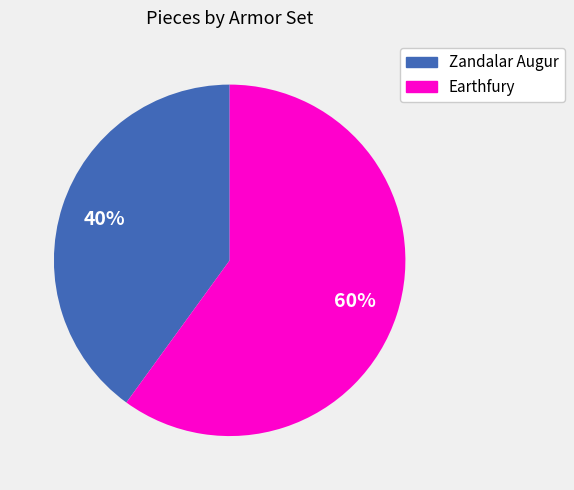

Is there any slice that represents more than half of the pie?

Yes